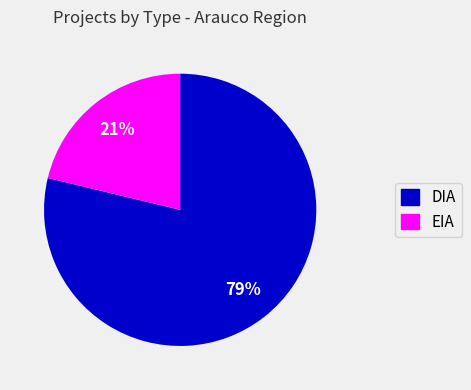

Does DIA represent more than half of the total?

Yes